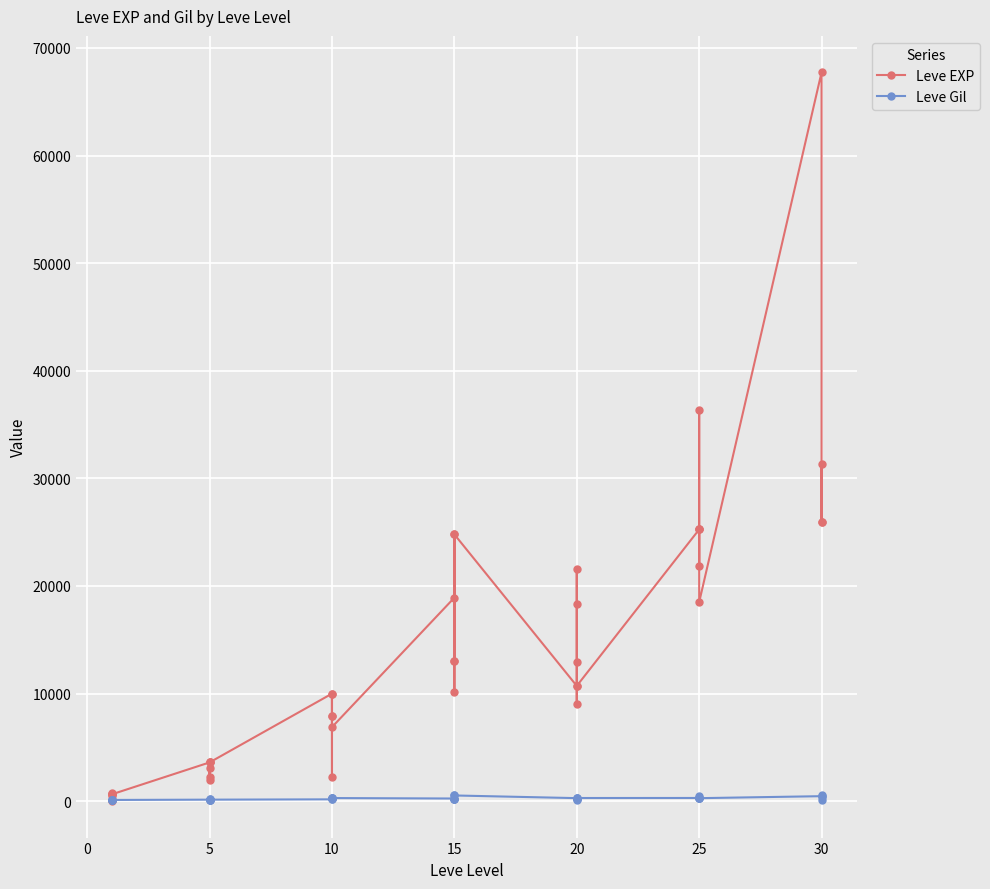

Is this an area chart (filled region under the line)?

No